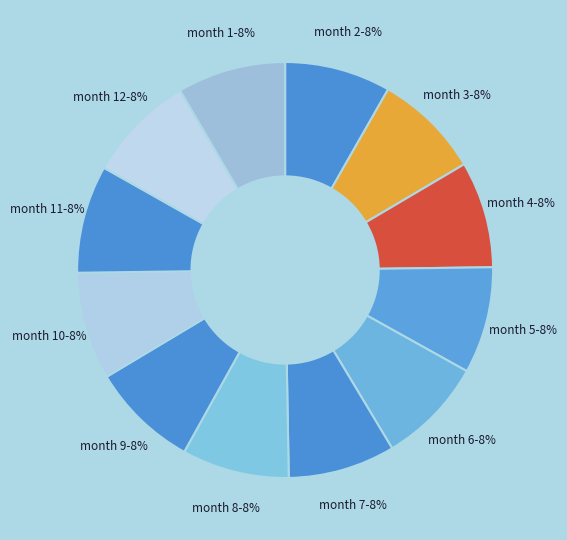

What percentage is the month 11 slice, to the nearest percent?

8%